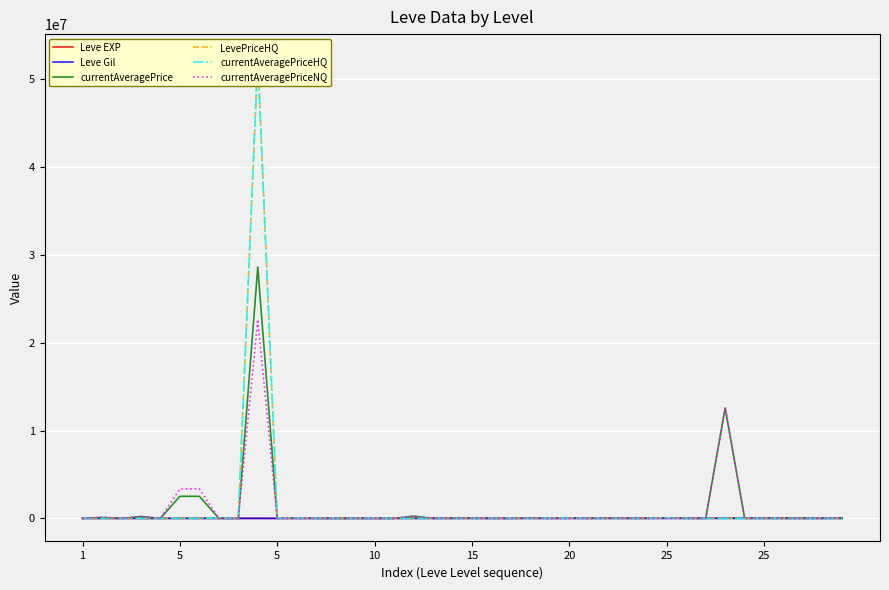

What is the difference between the second highest and second lowest values in the currentAveragePriceNQ series?

12575750.0